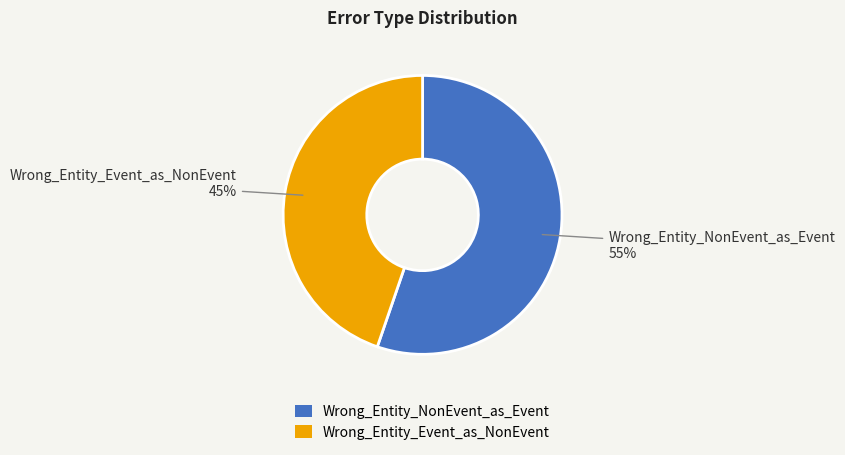

How many slices are in this pie chart?

2